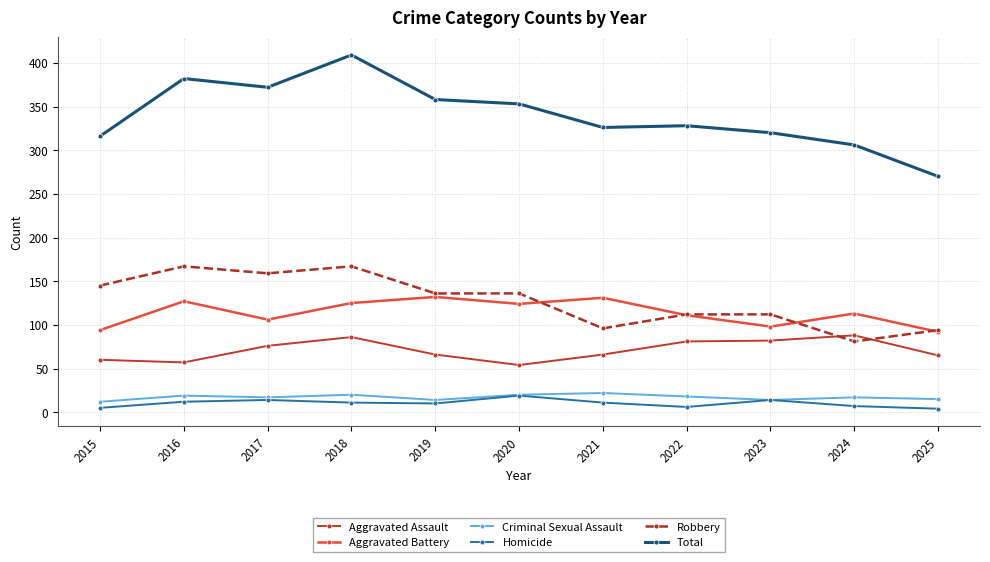

True or false: Robbery and Homicide cross at least once.

False